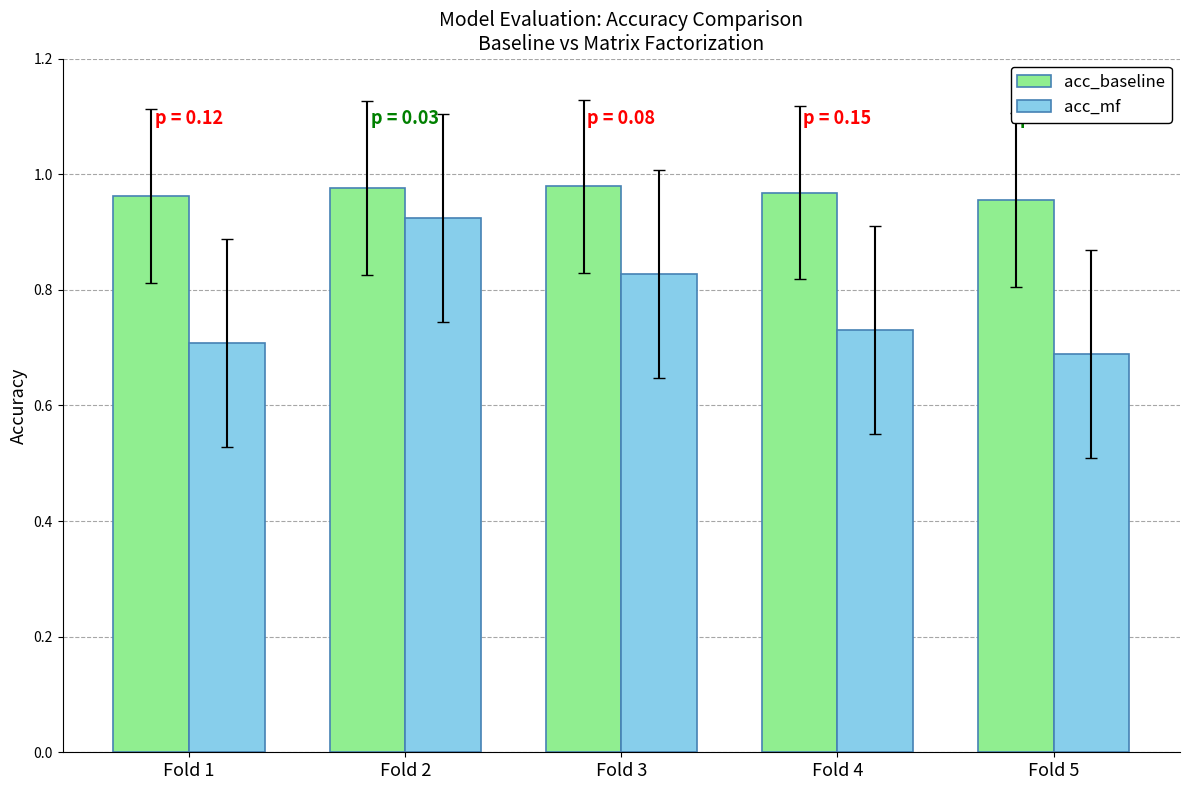

Which category has the highest value in the acc_mf series?

Fold 2